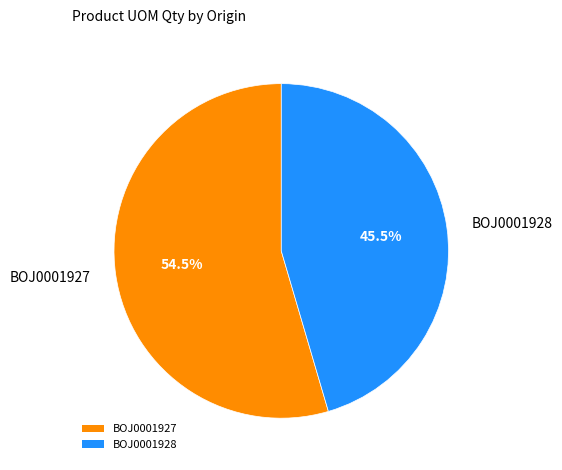

Approximately how many times larger is the value at BOJ0001927 compared to BOJ0001928?

1.2